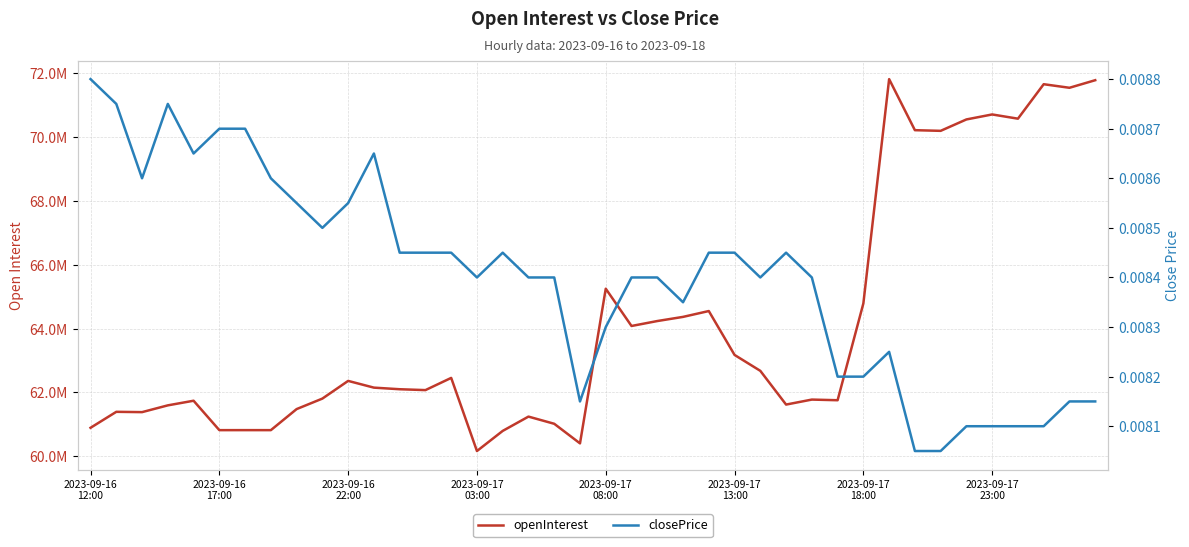

What is the difference between the openInterest values at 2023-09-16
17:00 and 36?

9179543.0